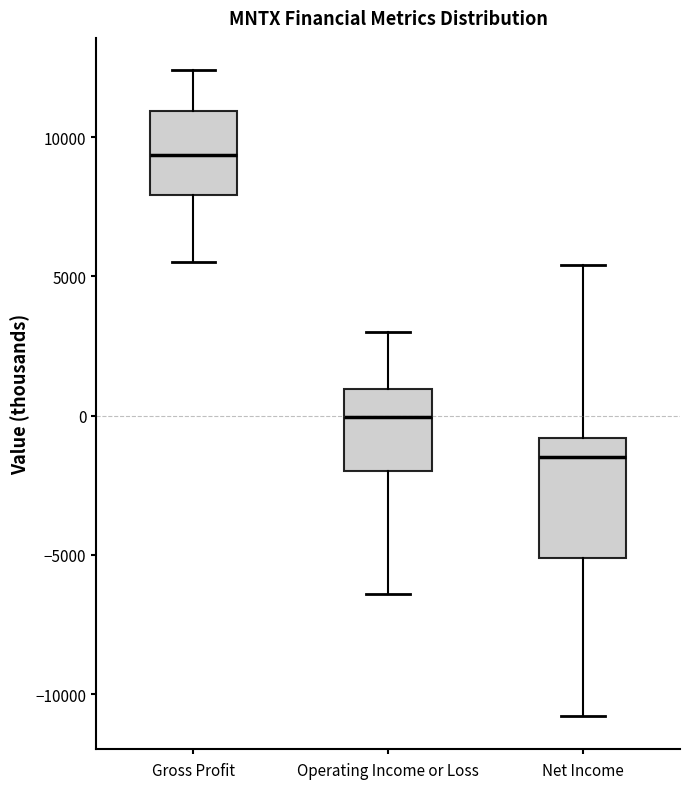

Which box is the tallest, from its lower edge to its upper edge?

Net Income